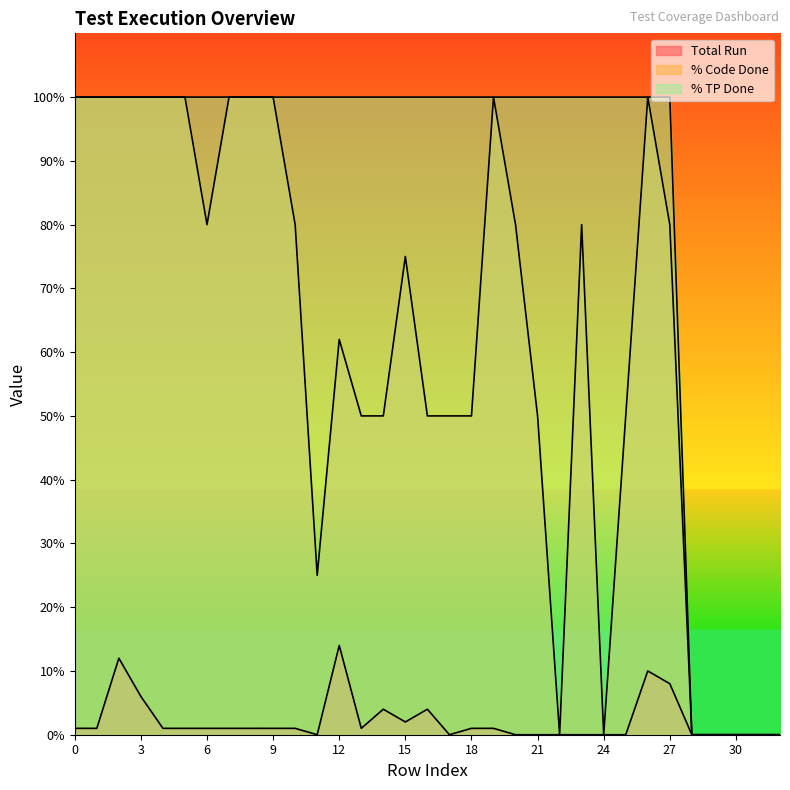

True or false: % Code Done has a value of 0 at 29.

True